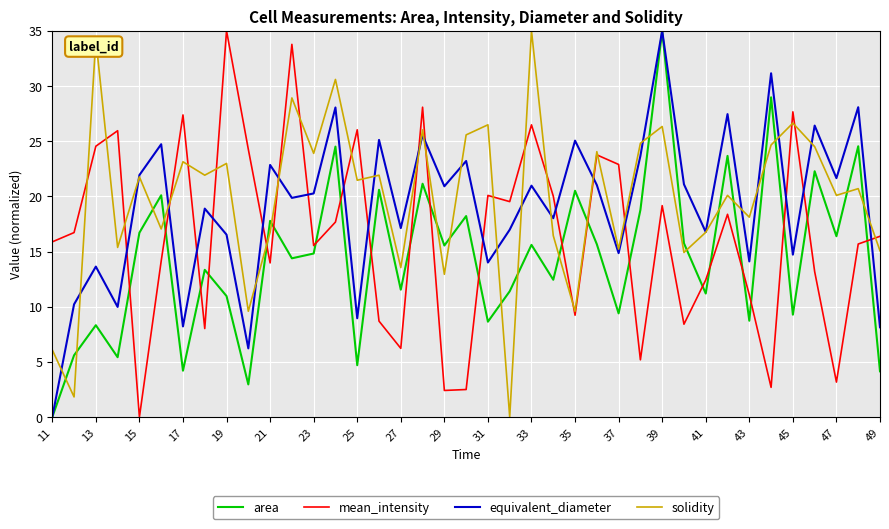

List the series in order of their overall mean, lowest first.

area, mean_intensity, equivalent_diameter, solidity